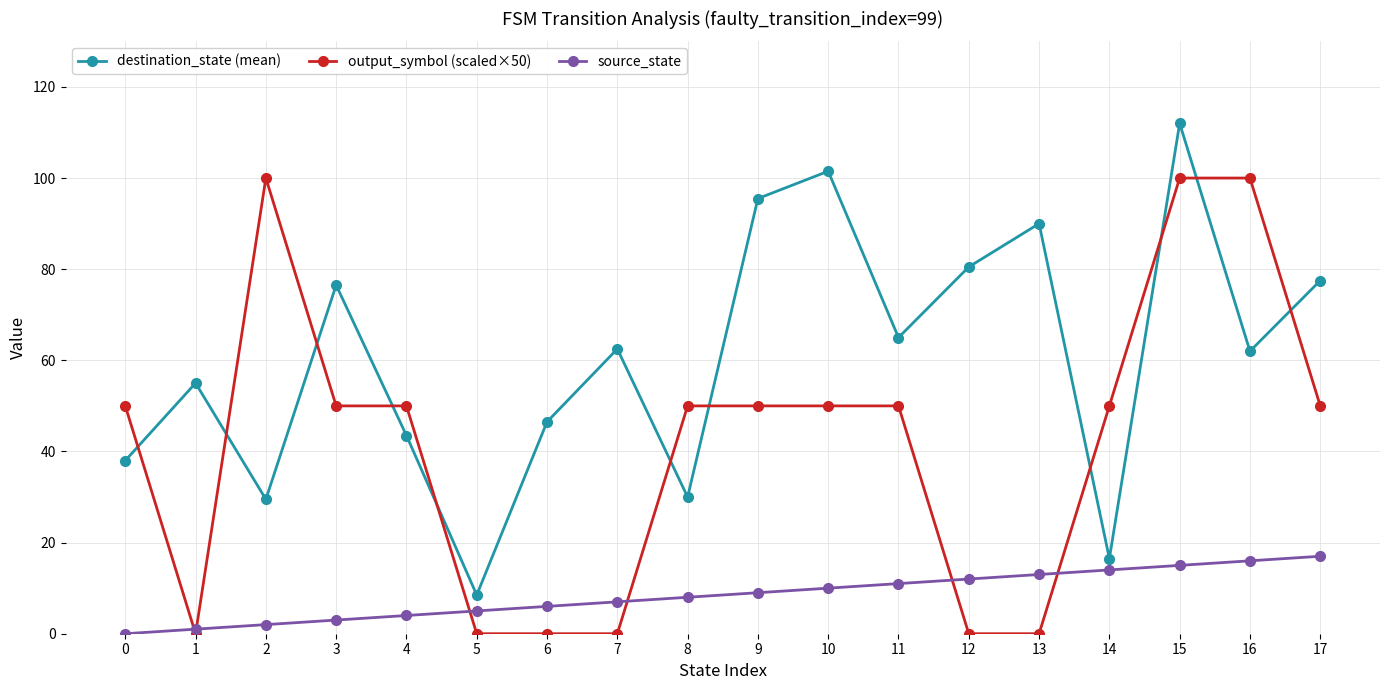

True or false: destination_state (mean) and output_symbol (scaled×50) cross at least once.

True